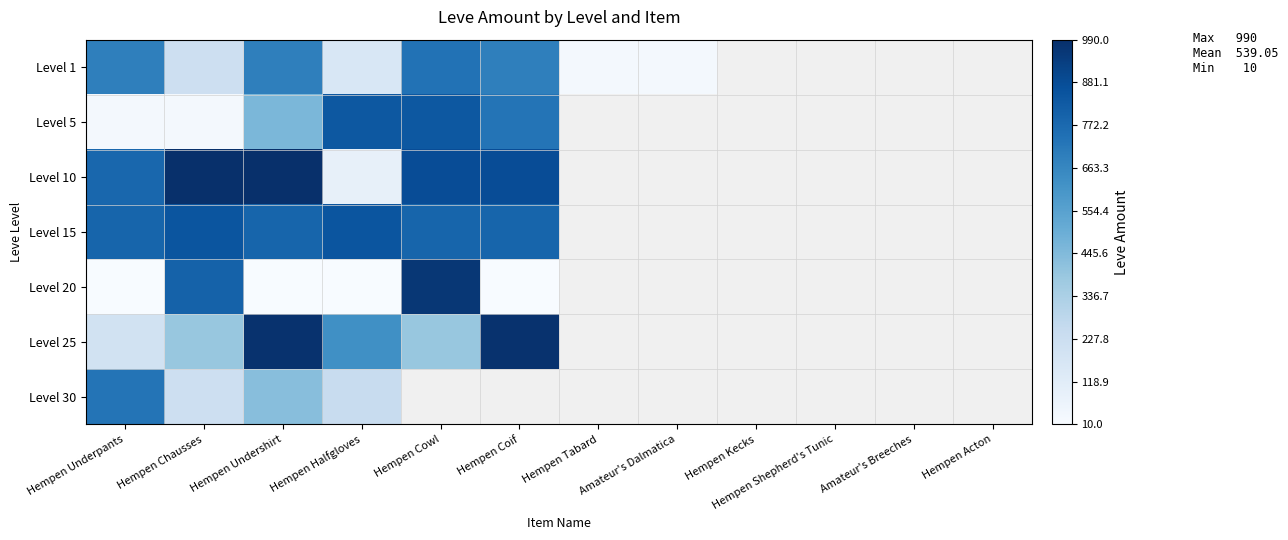

Is the value of Level 10 at Hempen Cowl greater than the value of Level 15 at Hempen Coif?

Yes